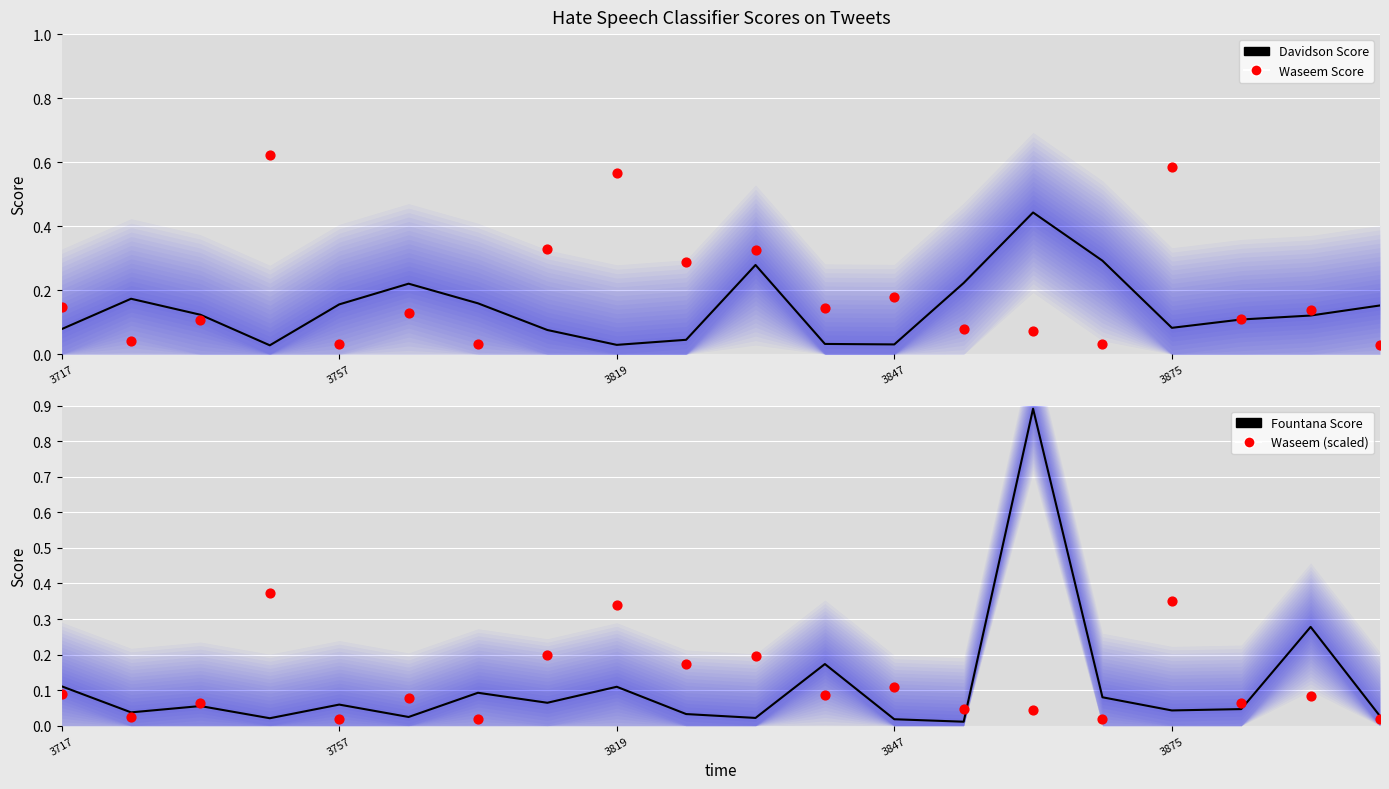

At how many categories does at least one series exceed 0?

20